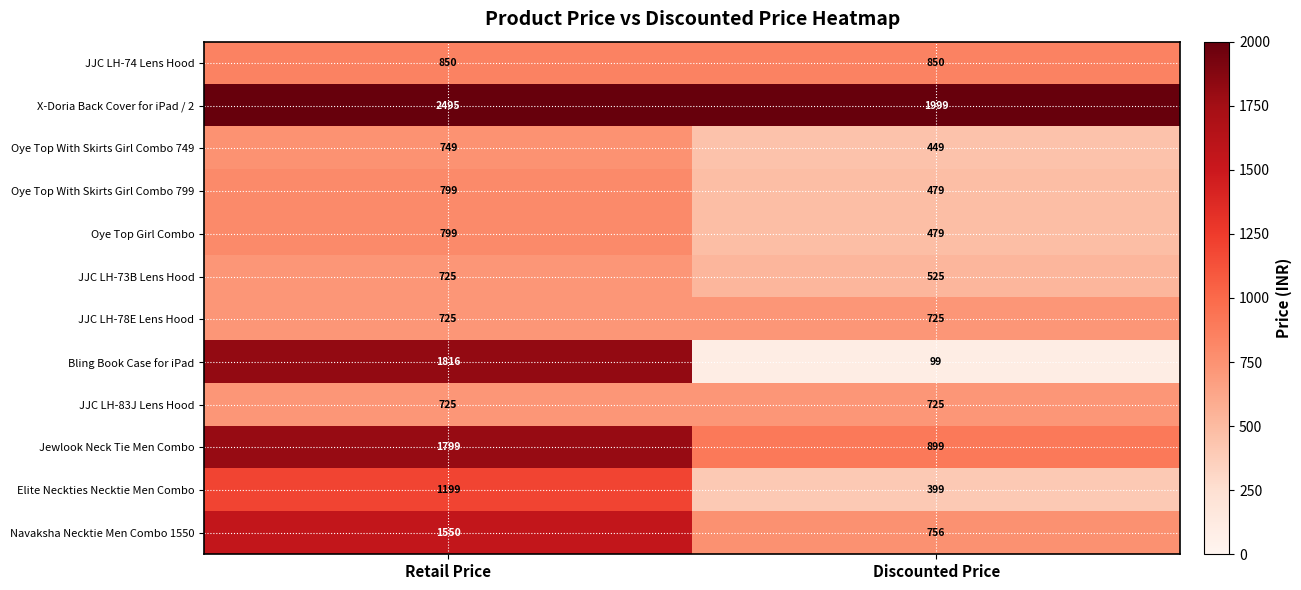

Which series has the largest total across all categories?

X-Doria Back Cover for iPad / 2